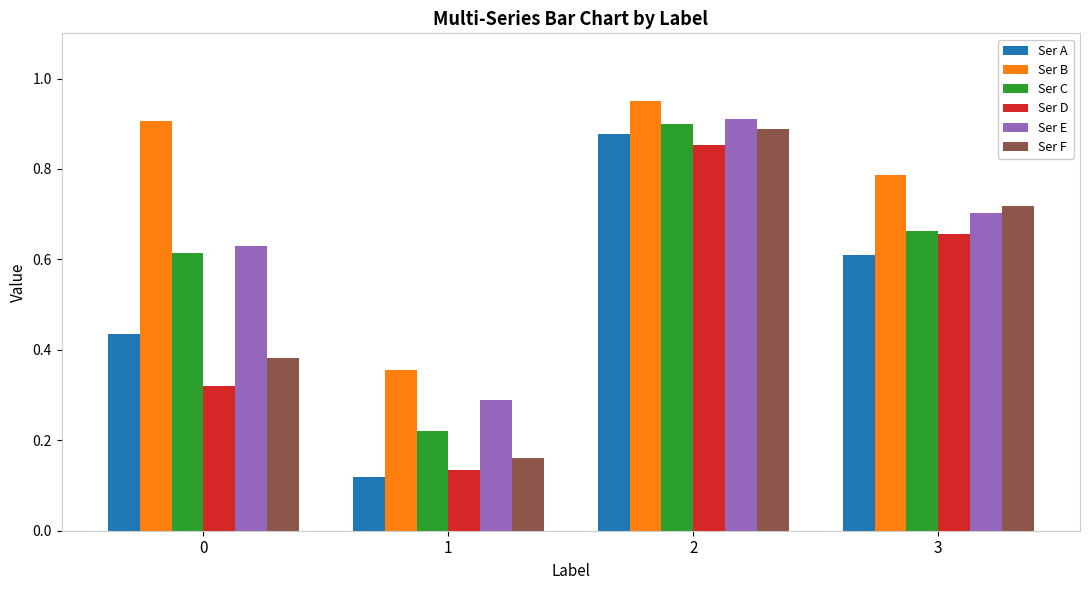

Is it true that Ser B equals 1.4 at 0?

False